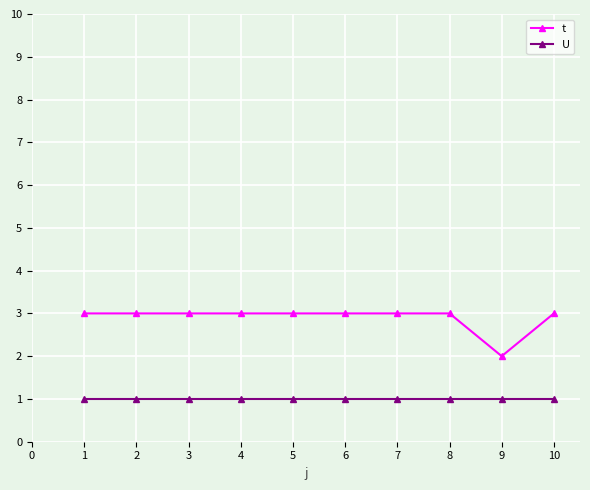

Read the t value at 8.

3